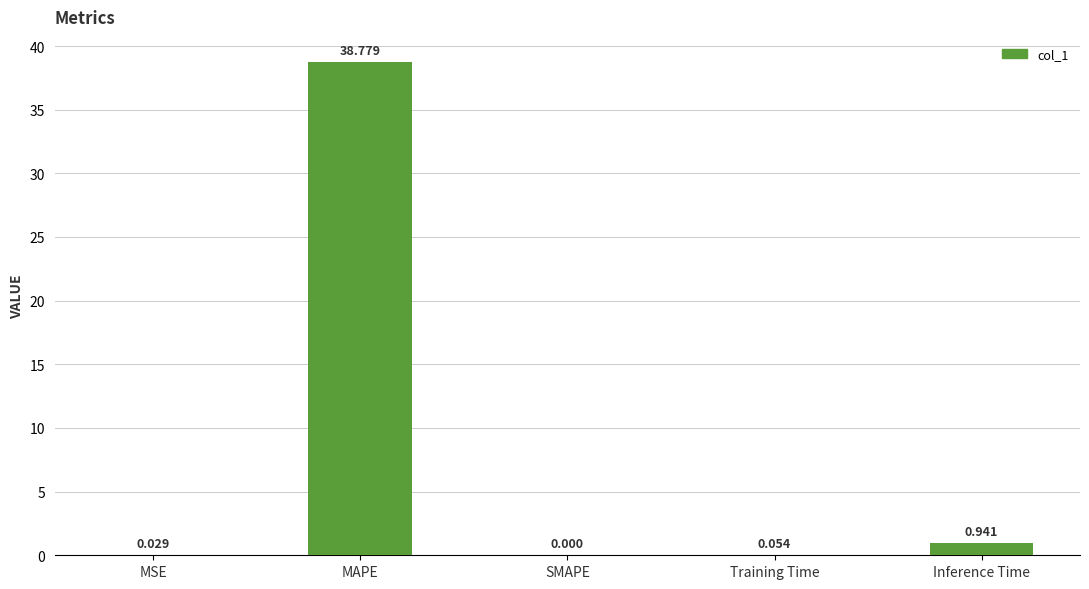

What is the maximum value shown in the chart?

38.8